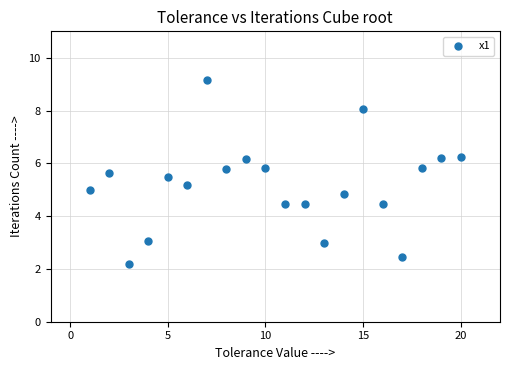

What is the range of X values (max minus min)?

19.0